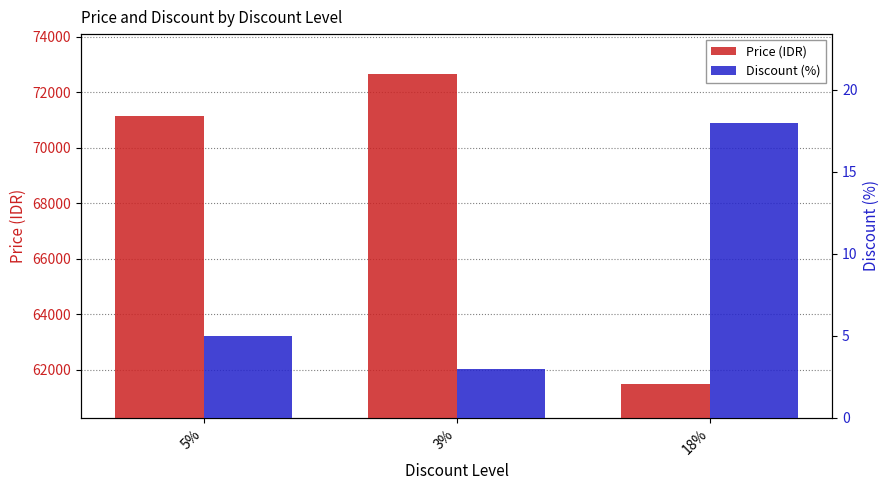

What is the label of the 1st bar from the right?

18%